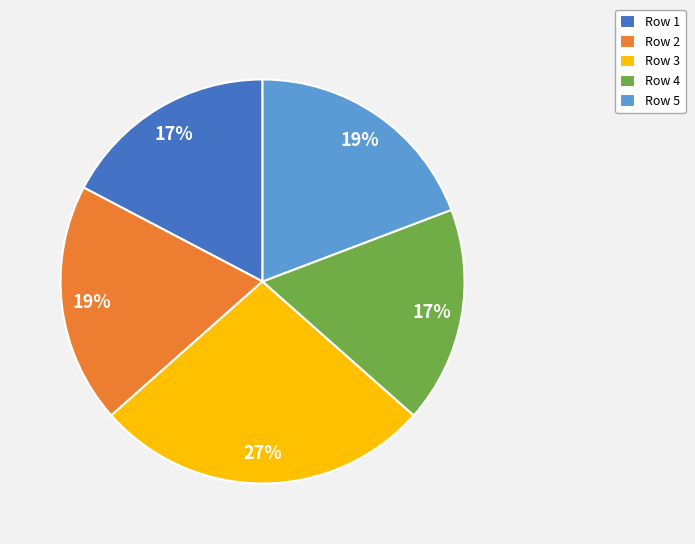

Is it true that Row 3 is 27% of the pie?

True